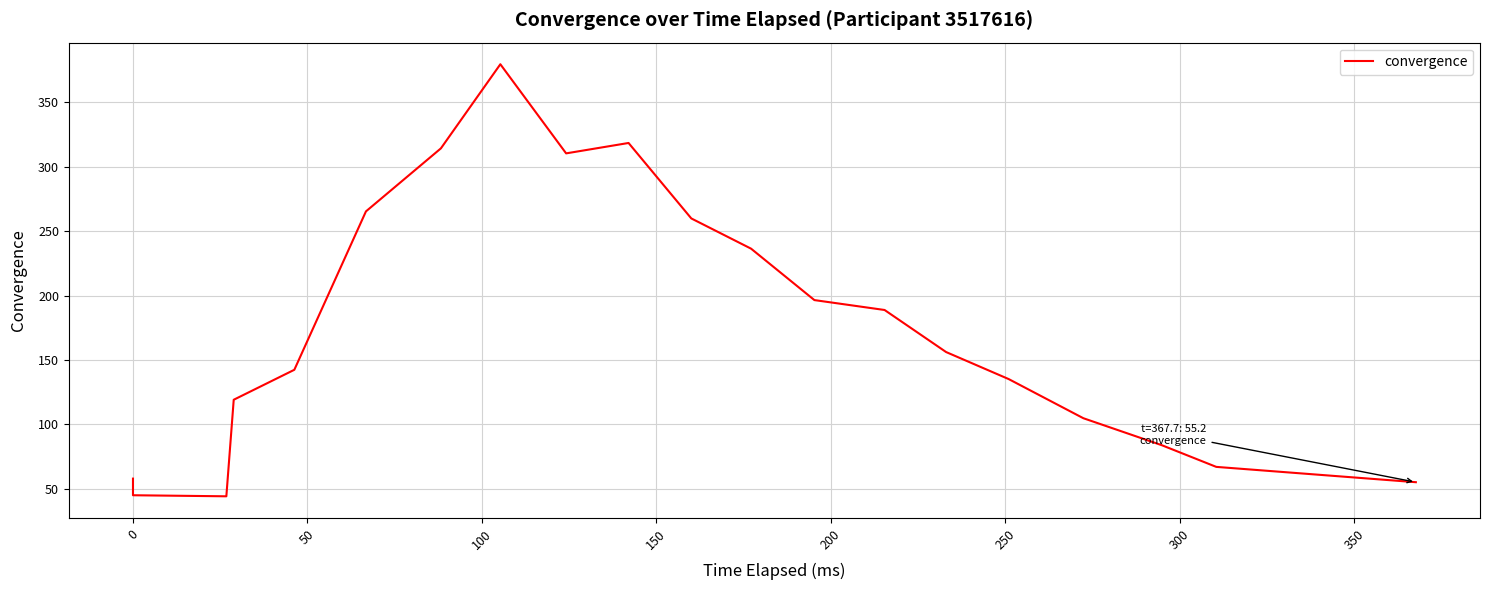

What is the greatest value displayed?

379.5